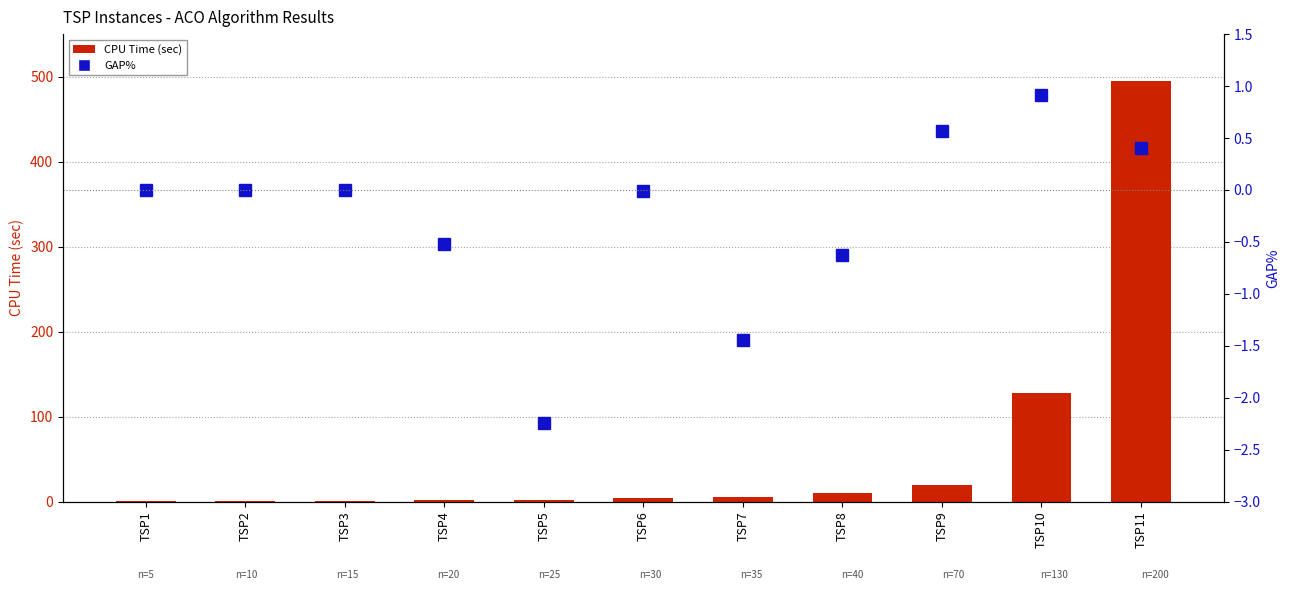

Which series has the largest total across all categories?

CPU Time (sec)